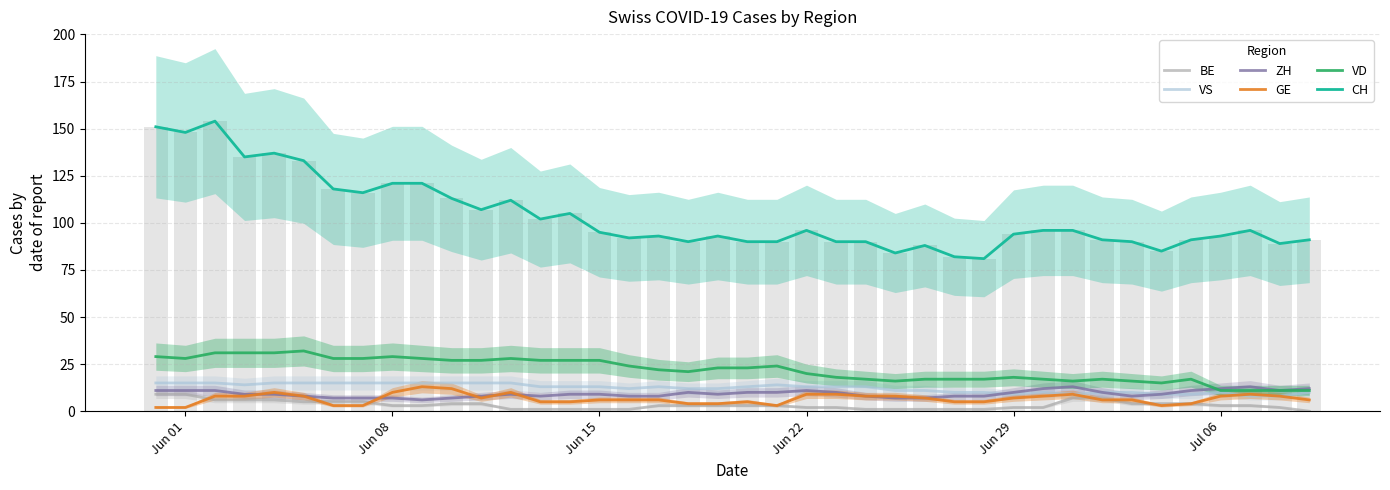

What is the maximum value for ZH?

13